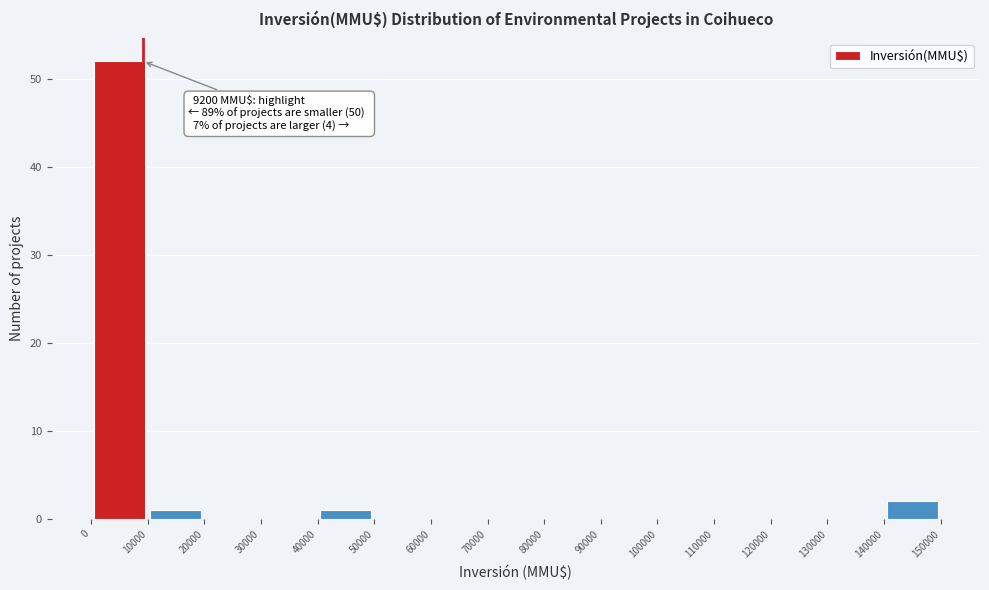

Over which range of the x-axis is the bar tallest?

0 to 10000